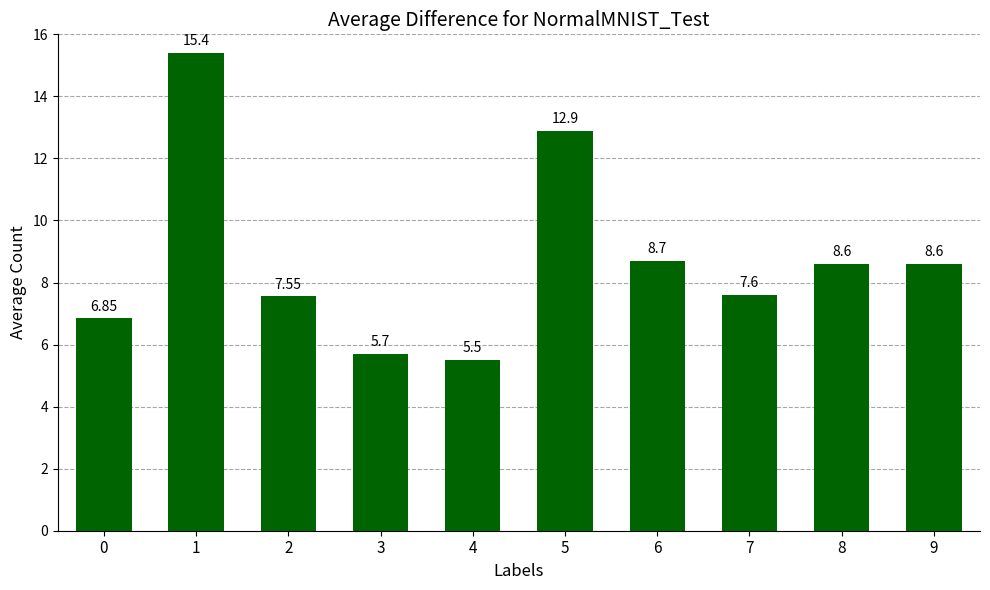

Between 2 and 6, which is larger?

6